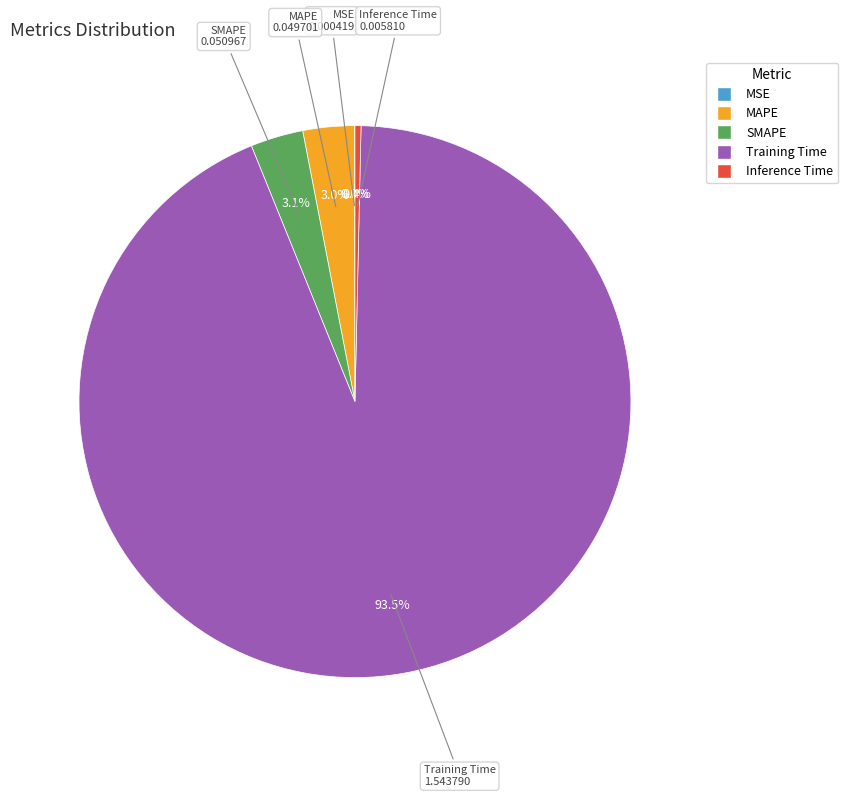

What is the largest slice in the pie chart?

Training Time